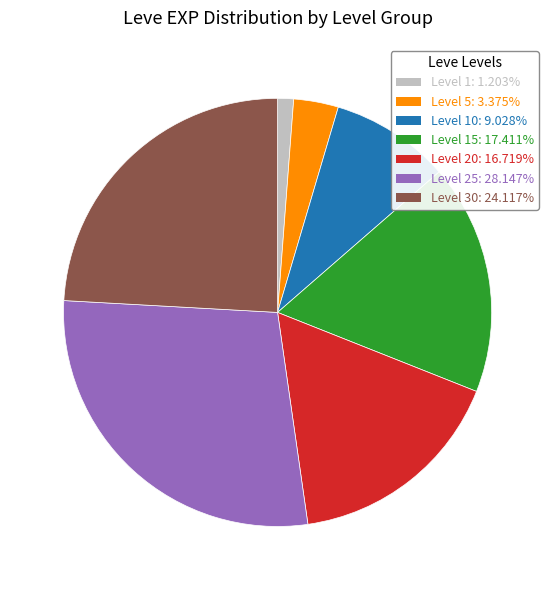

Does any single category account for the majority?

No